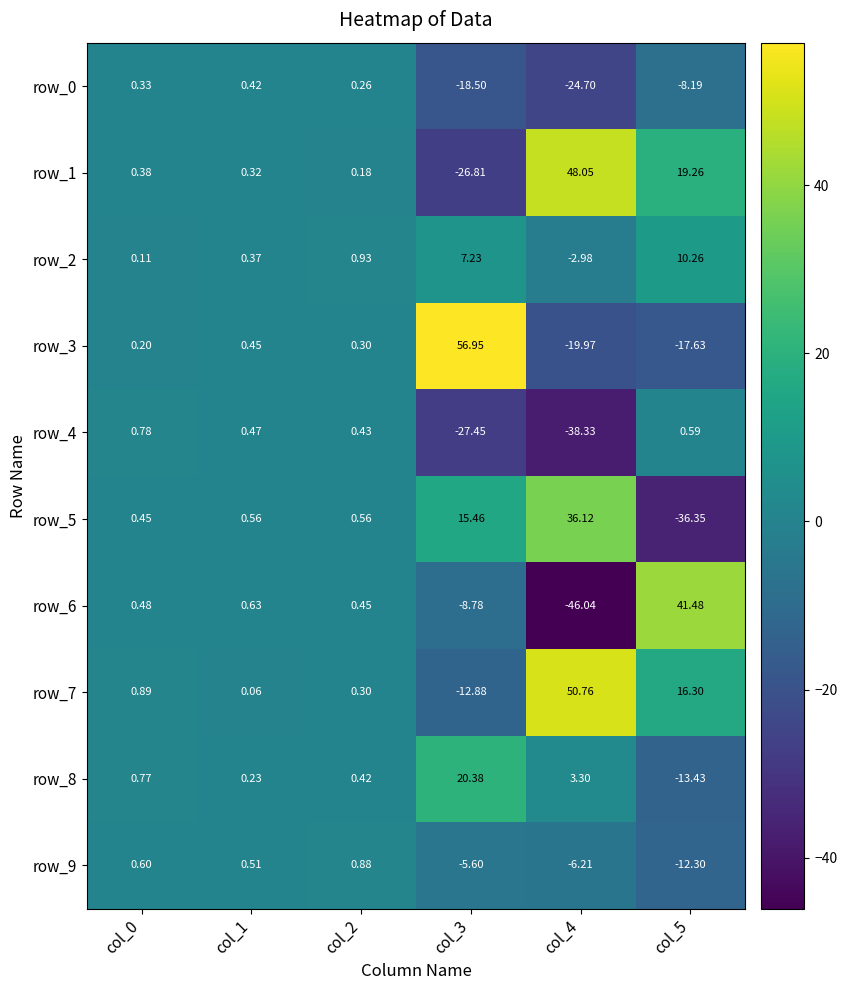

At which label does row_4 first exceed 0?

col_0